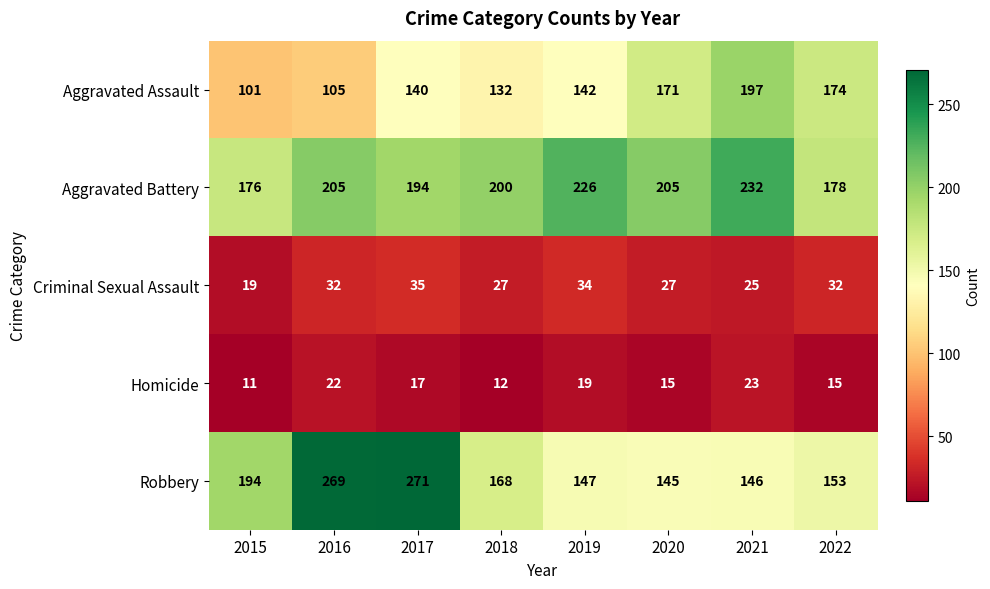

What is the spread (max minus min) of values at 2022?

163